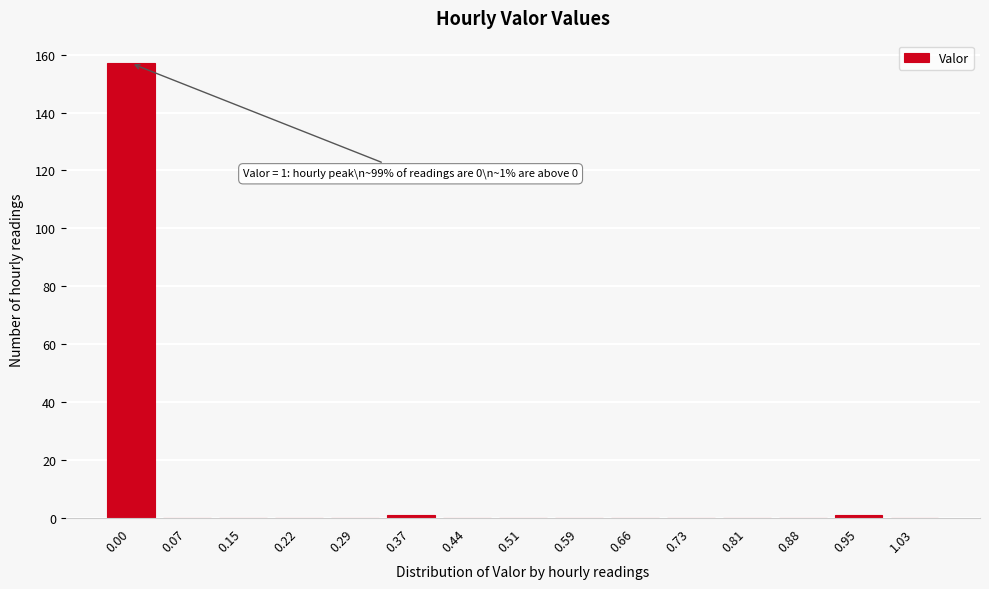

Reading left to right, transcribe all the data shown in this chart.

0.00=157	0.07=0	0.15=0	0.22=0	0.29=0	0.37=1	0.44=0	0.51=0	0.59=0	0.66=0	0.73=0	0.81=0	0.88=0	0.95=1	1.03=0